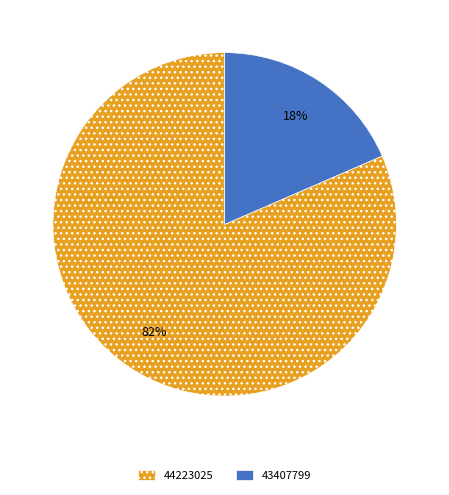

Which has a higher value, 44223025 or 43407799?

44223025